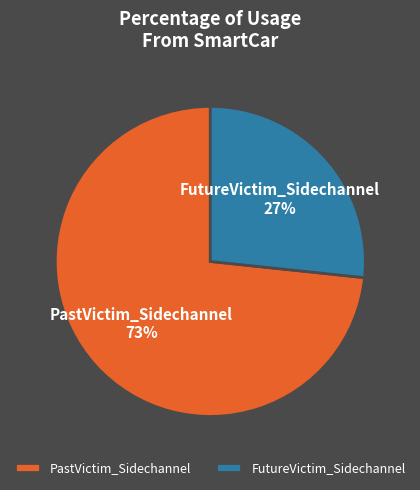

Which category has the biggest portion of the pie?

PastVictim_Sidechannel